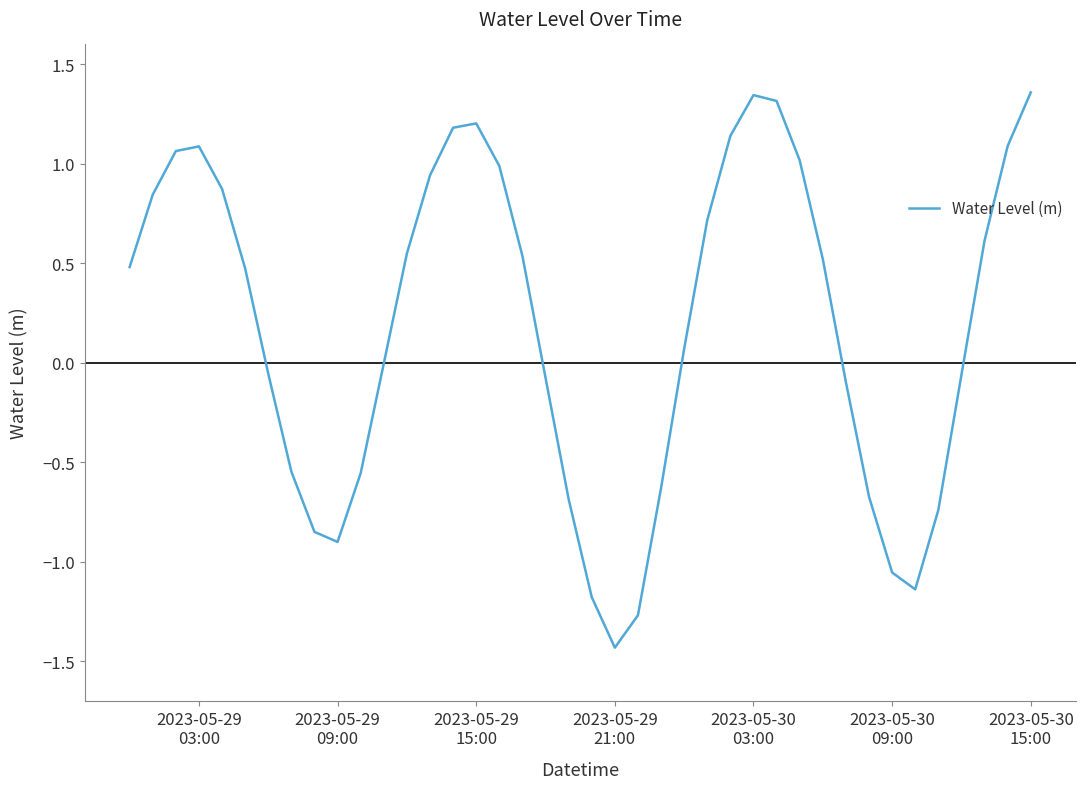

What is the minimum value shown in the chart?

-1.4